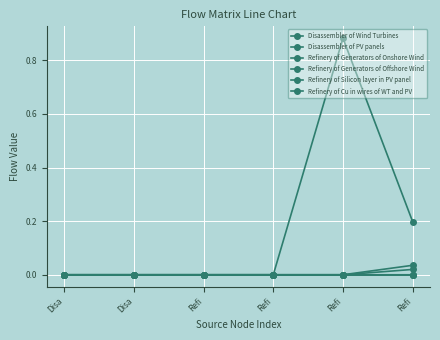

Does the chart have visible grid lines?

Yes